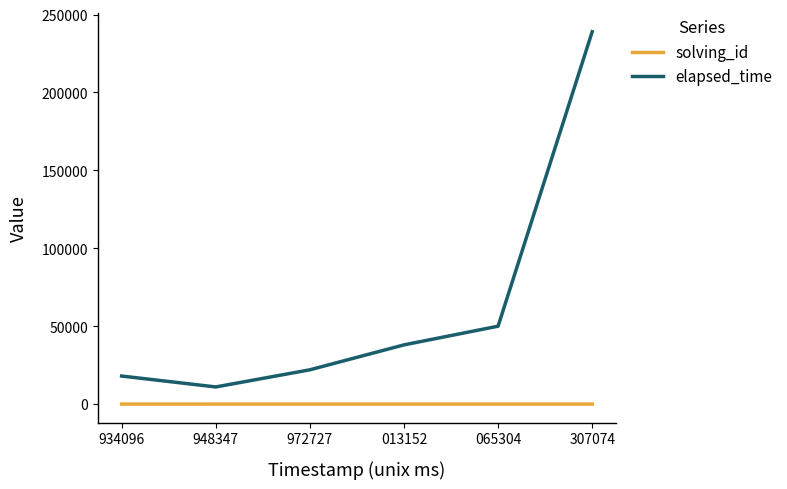

Which series changed the most between 948347 and 013152?

elapsed_time